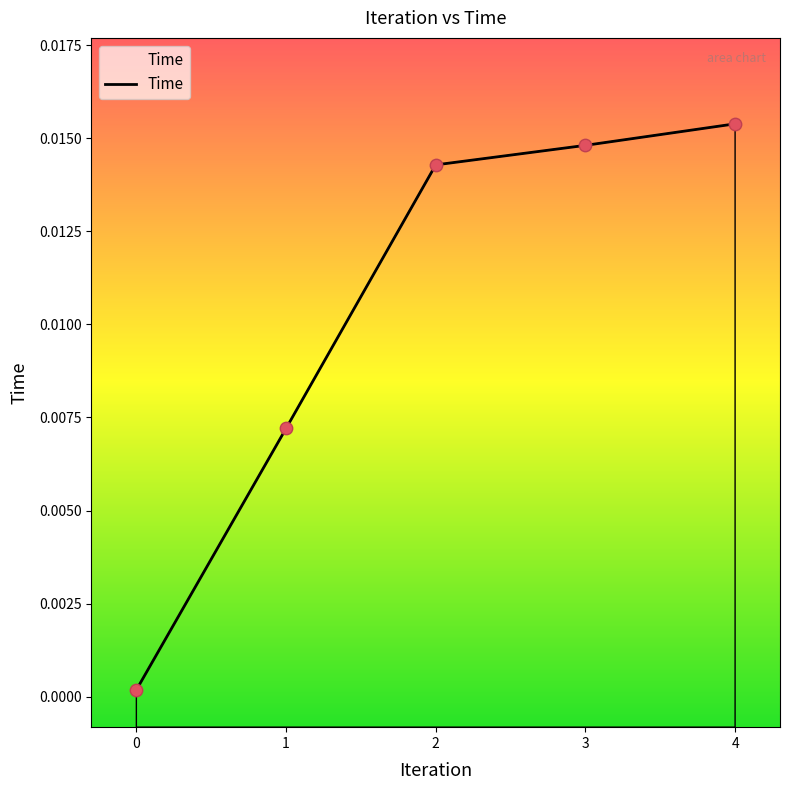

Between 0.0 and 4.0, which is larger?

4.0